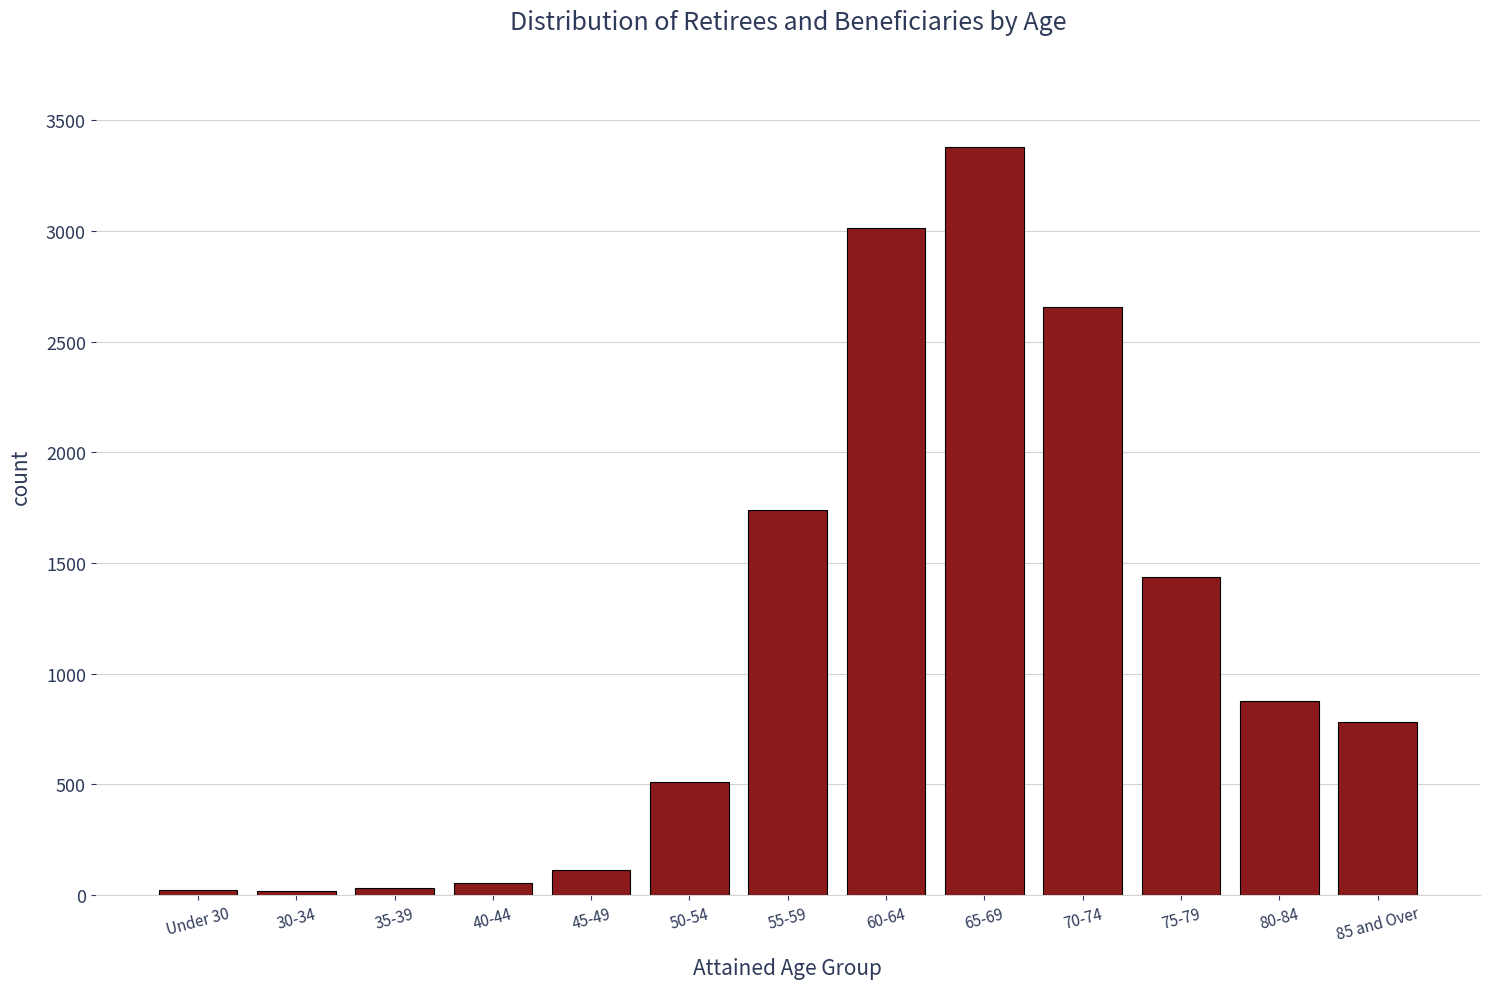

At which category does the chart reach its peak across all series?

65-69